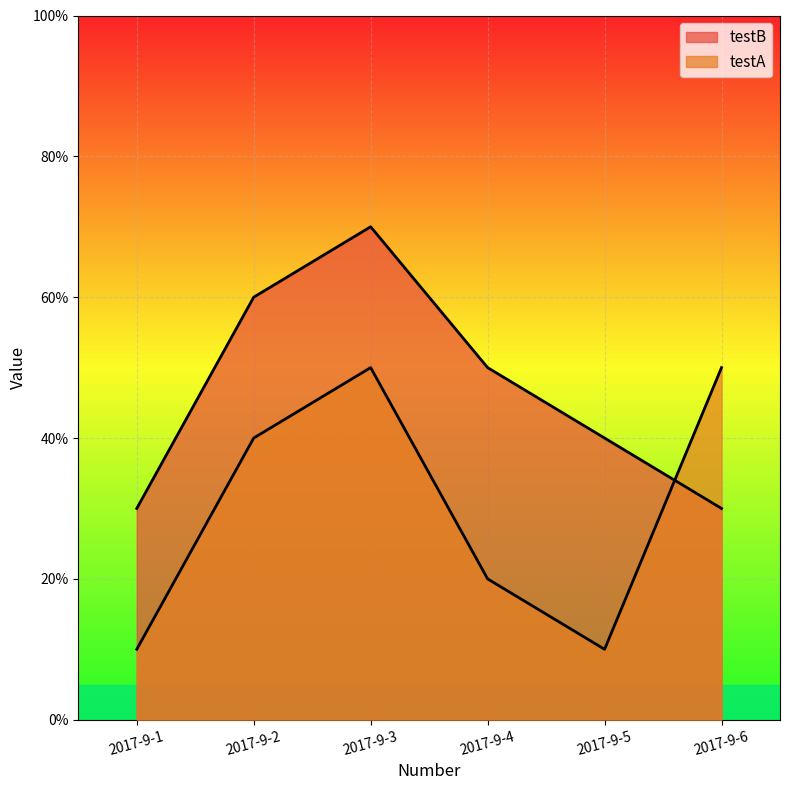

At which category does testA reach its first local valley?

2017-9-5